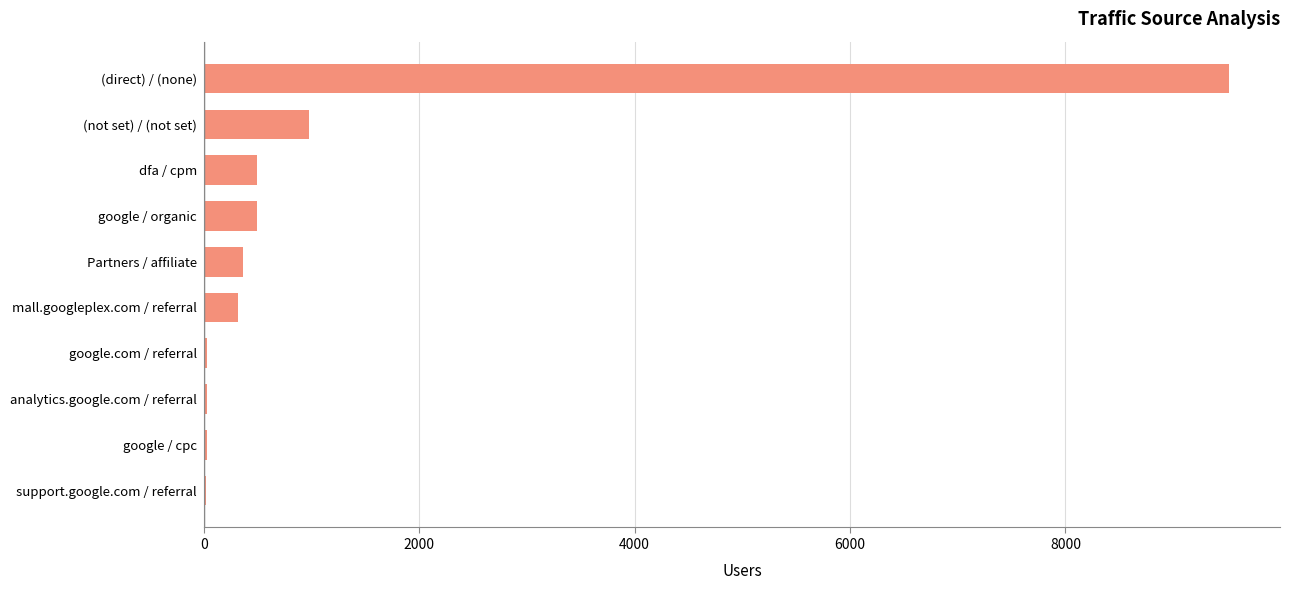

The chart shows a value of 974 at (not set) / (not set). True or false?

True